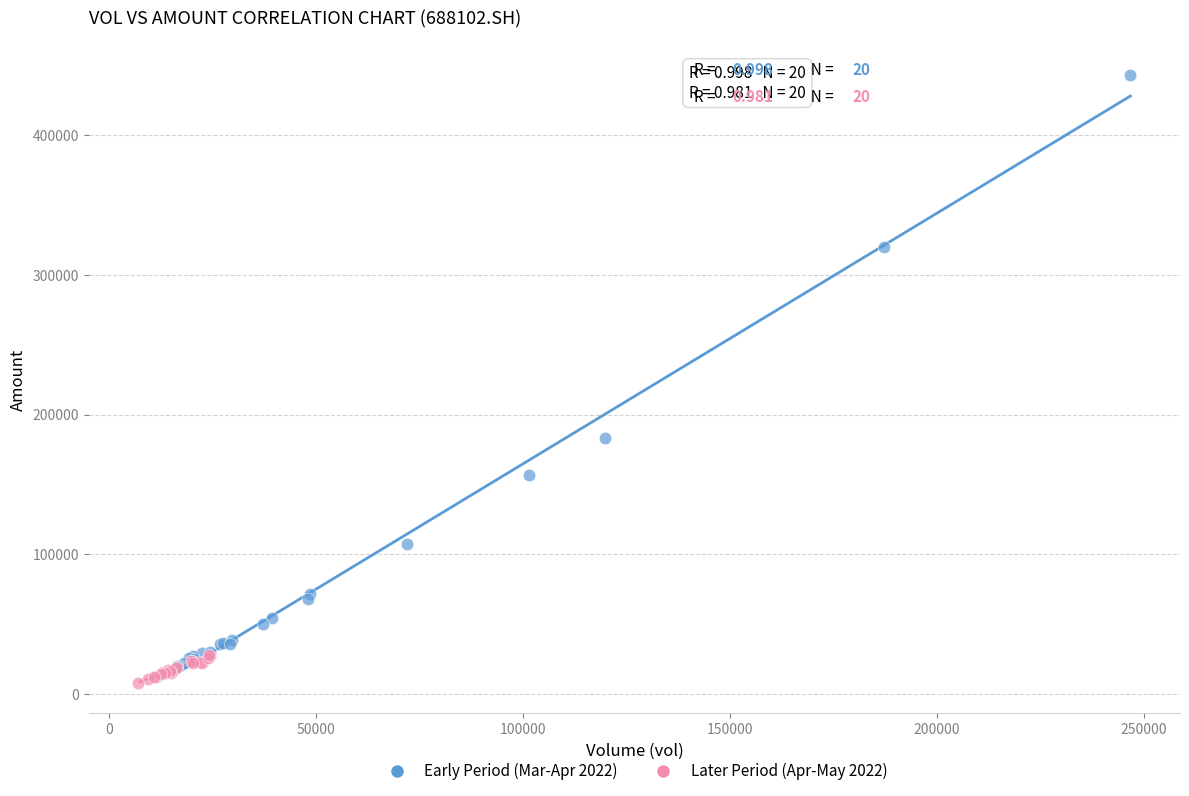

Which series contains the highest Y value?

Early Period (Mar-Apr 2022)